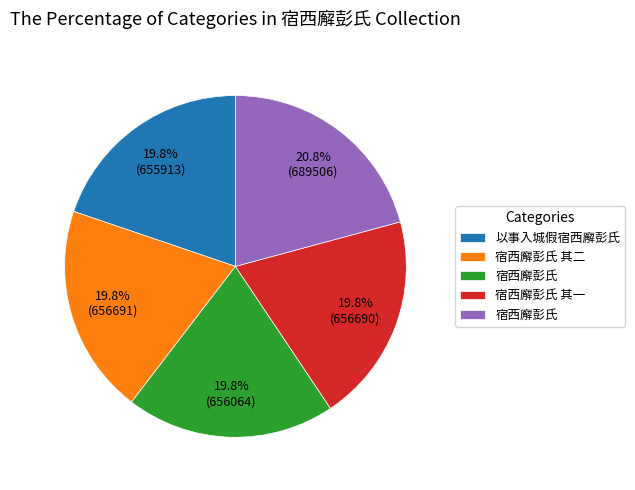

Is there any slice that represents more than half of the pie?

No